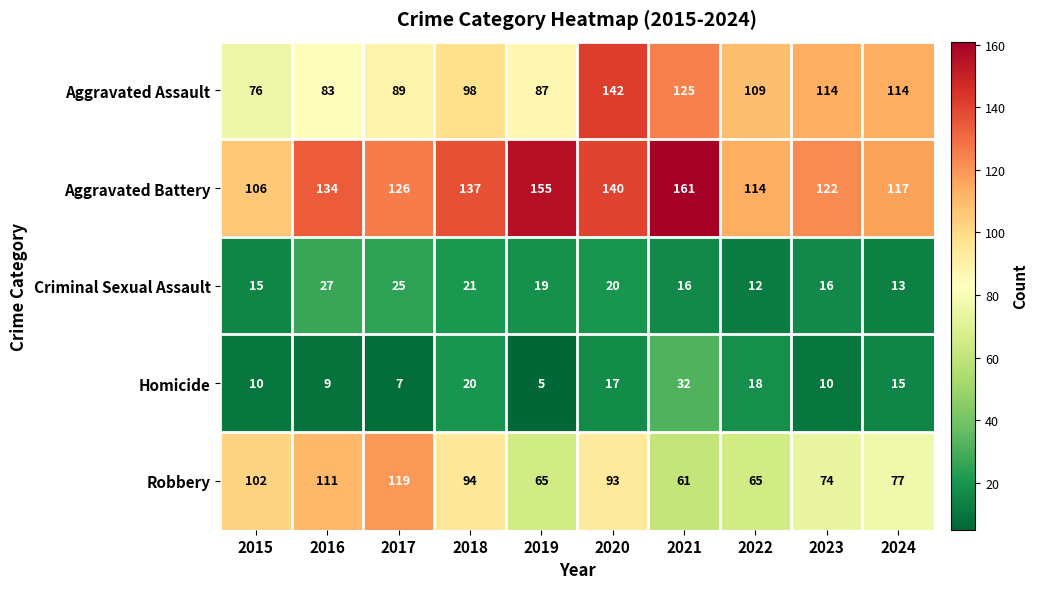

What is the difference between the maximum and minimum values in the Homicide series?

27